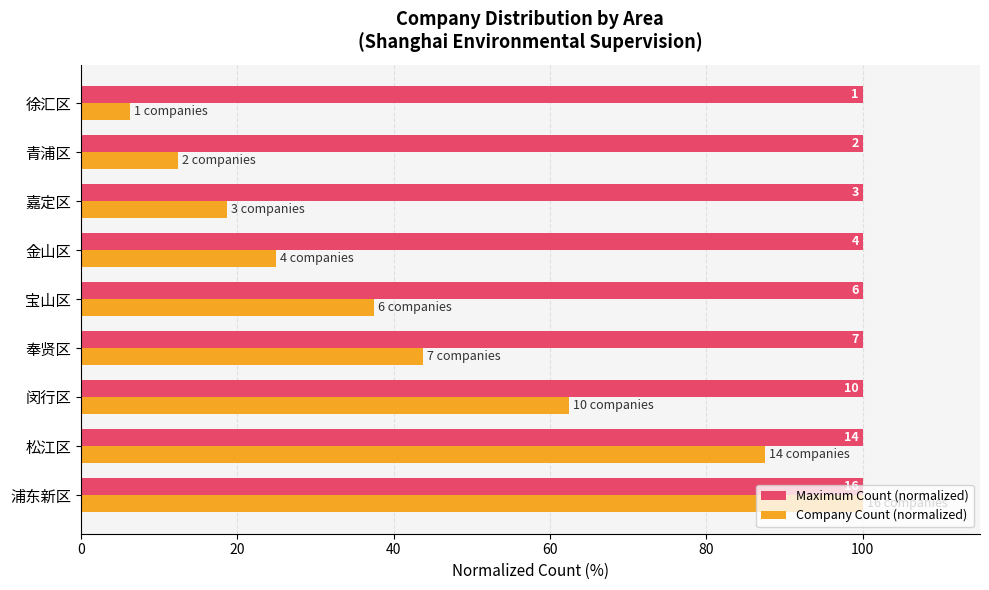

What are all the series names shown in the legend?

Maximum Count (normalized), Company Count (normalized)